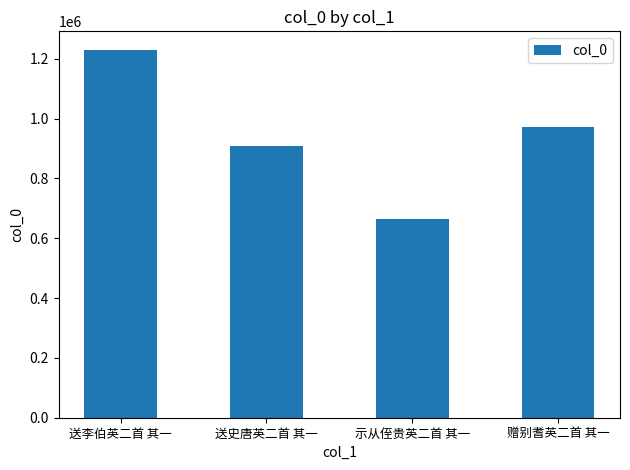

How many distinct data groups are displayed?

1